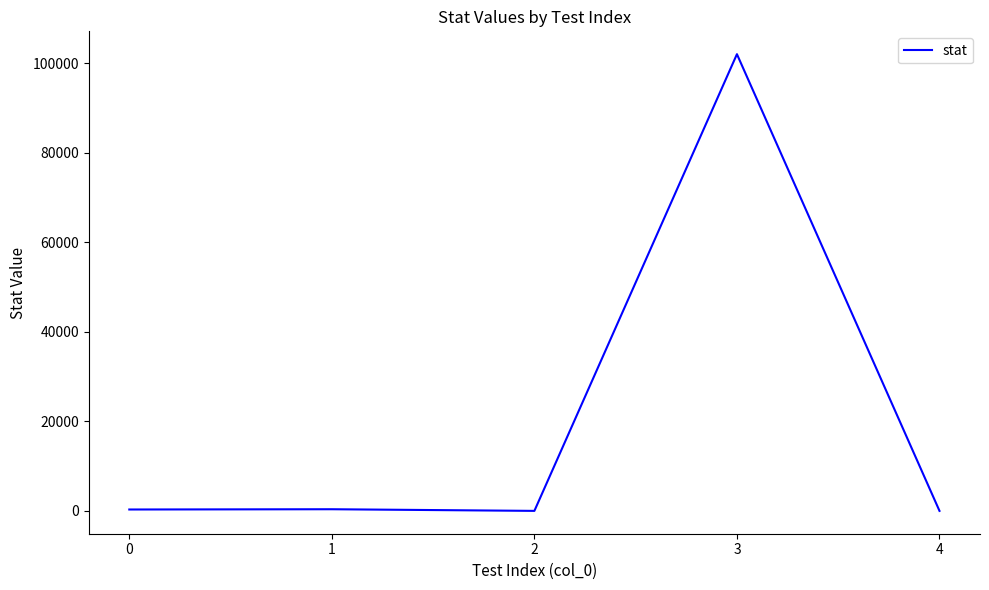

Count the number of categories in the chart.

5